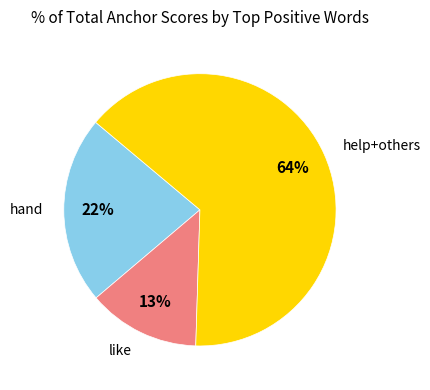

Combined, do like and hand account for over 50%?

No